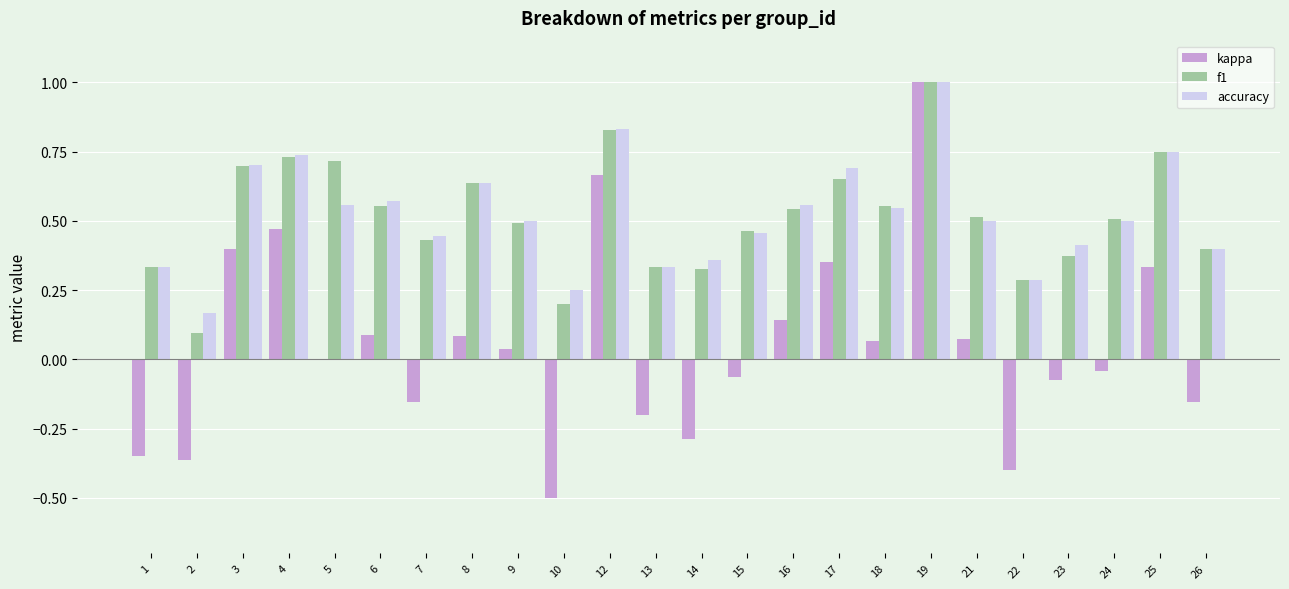

Does the chart contain stacked bars?

No